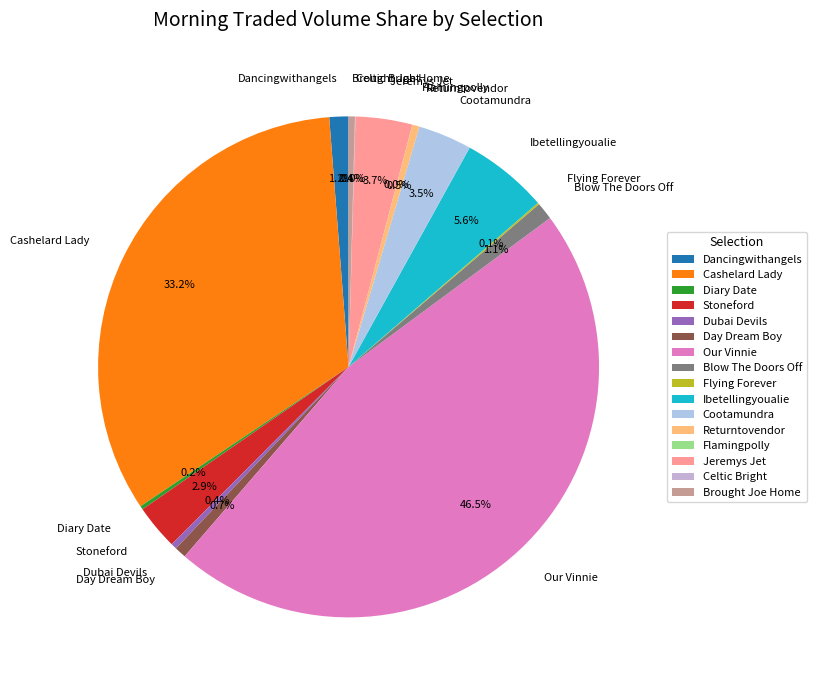

Does Our Vinnie represent more than half of the total?

No